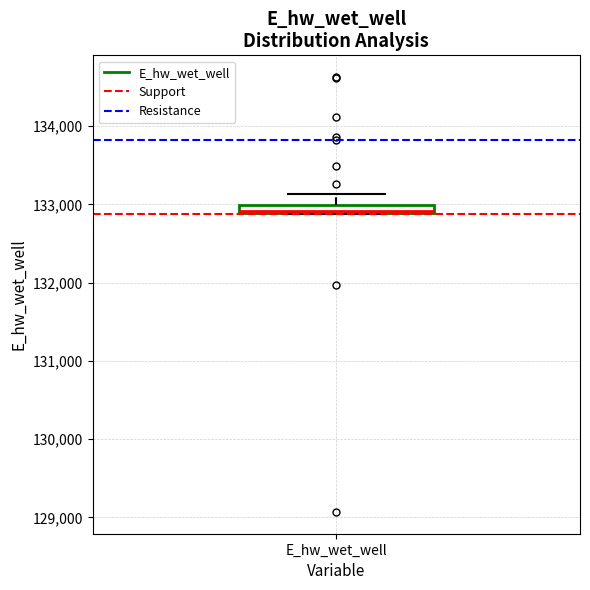

Where is the upper edge of the box for E_hw_wet_well on the y-axis? The values are not printed on the chart, so give them approximately, as read against the axis.

133000